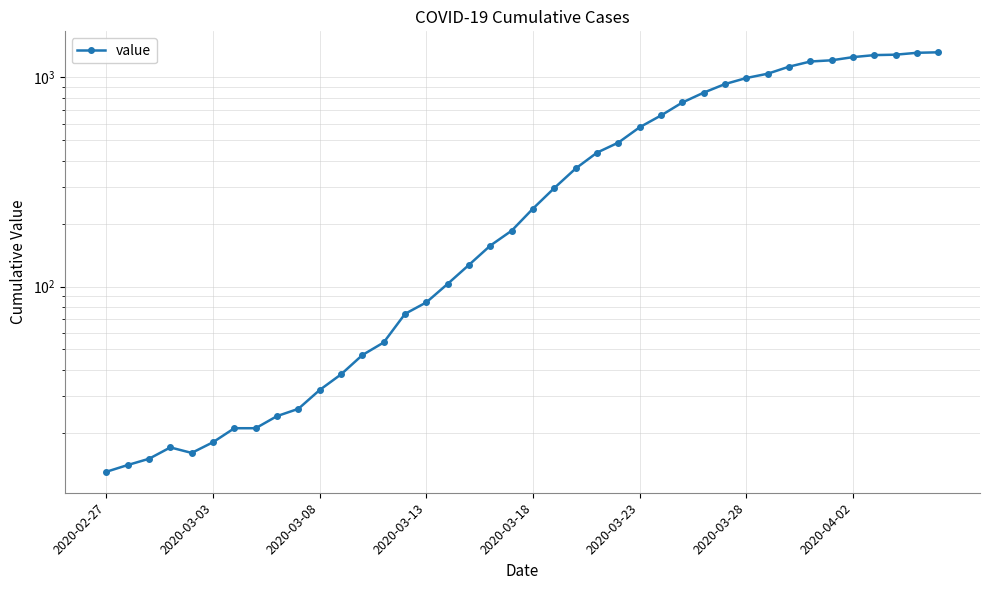

What is the smallest value displayed?

13